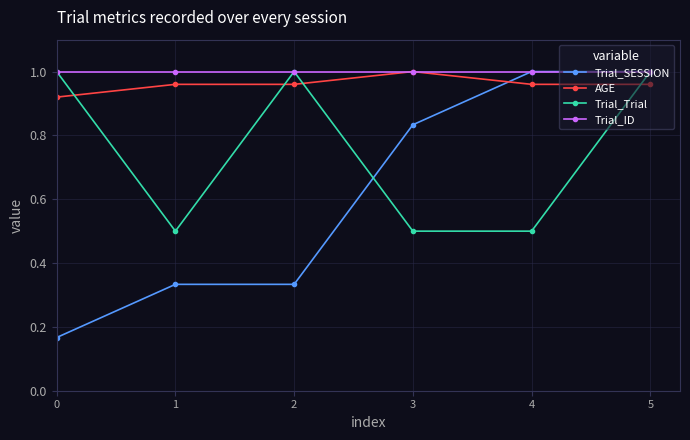

How many Trial_SESSION values are between 0 and 1?

6